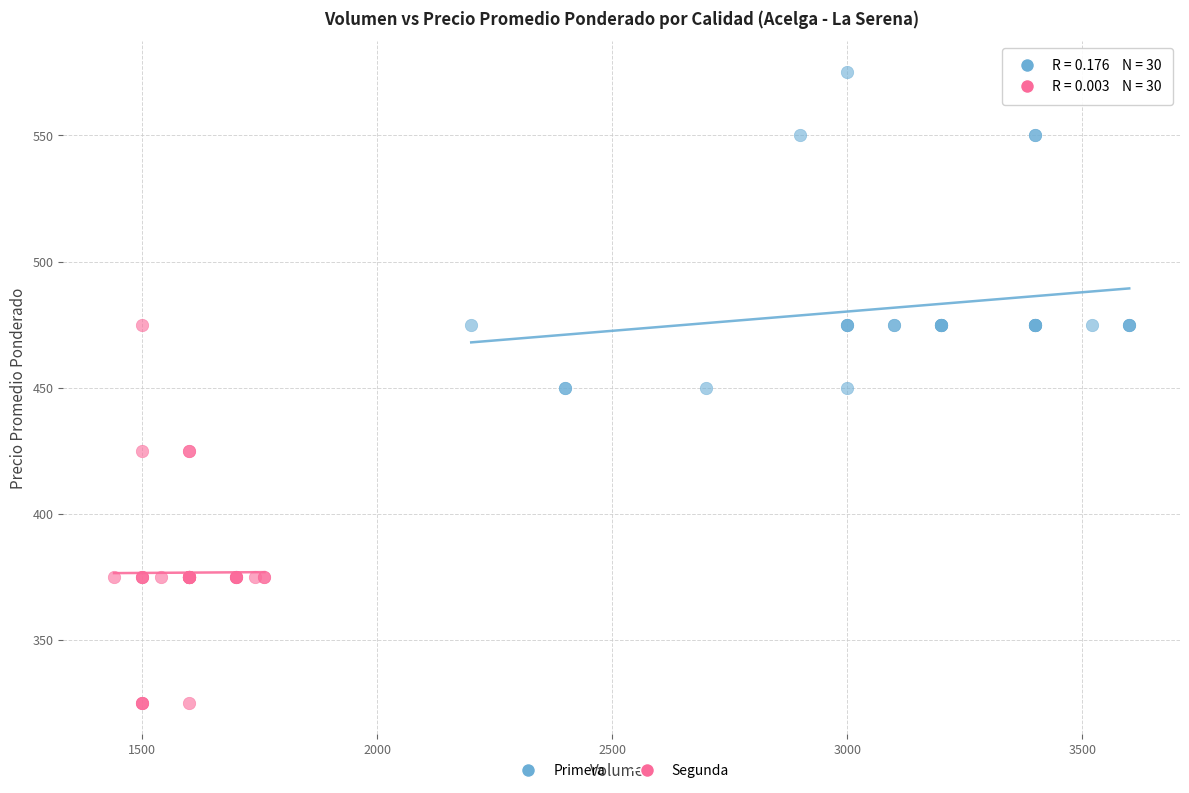

Which series has the widest spread of Y values?

Segunda